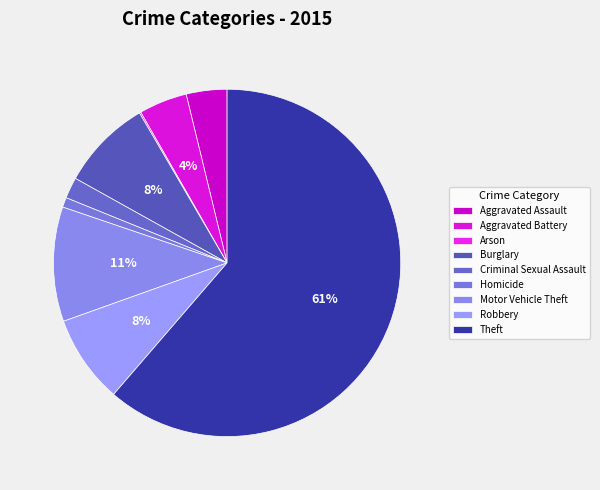

Which slice represents more than half of the pie?

Theft